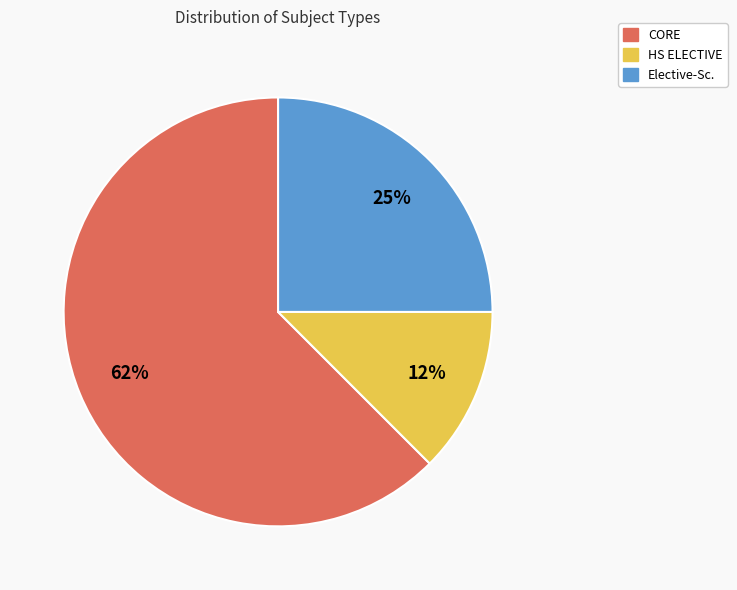

To the nearest percent, what is the average slice percentage?

33%